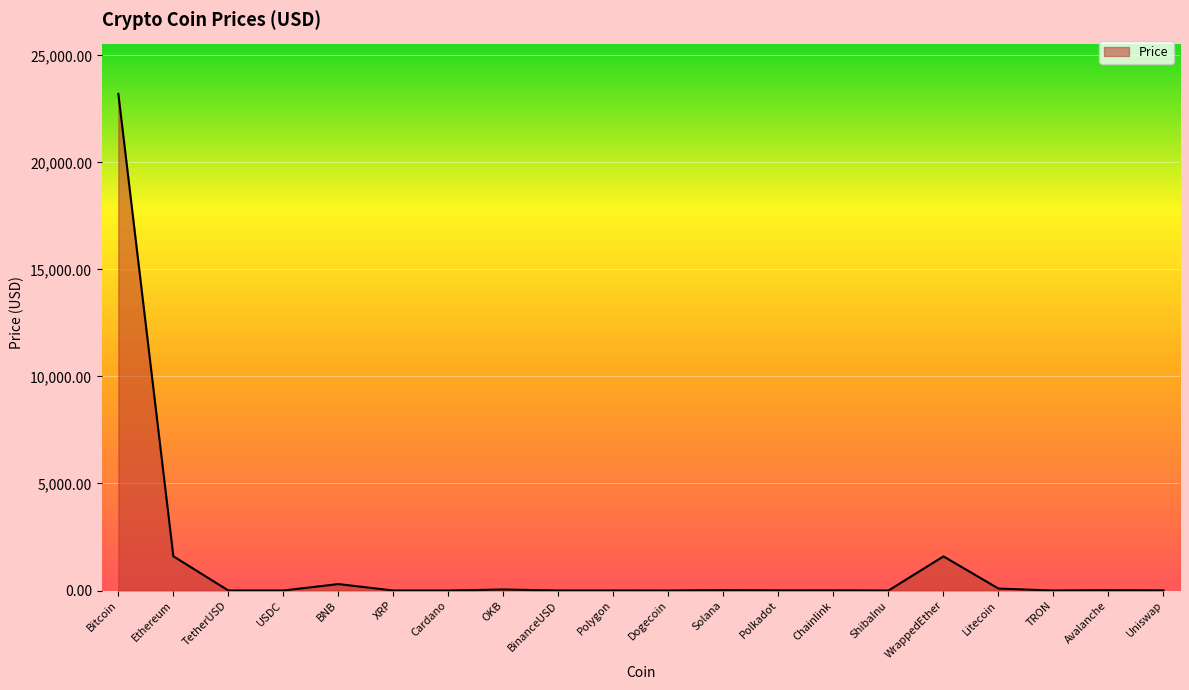

How many lines are shown in the chart?

1